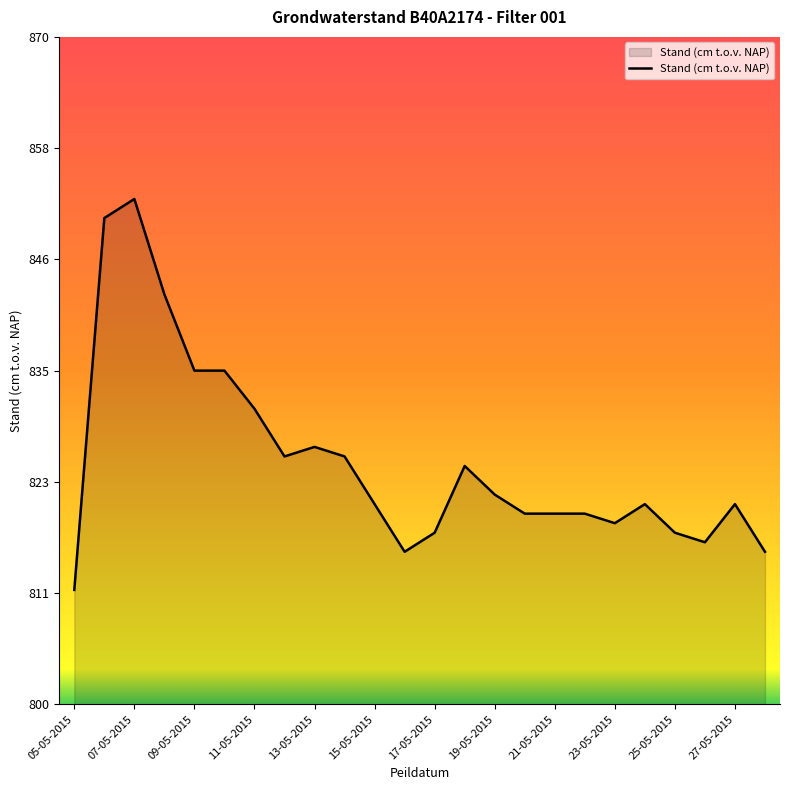

What is the smallest value displayed?

812